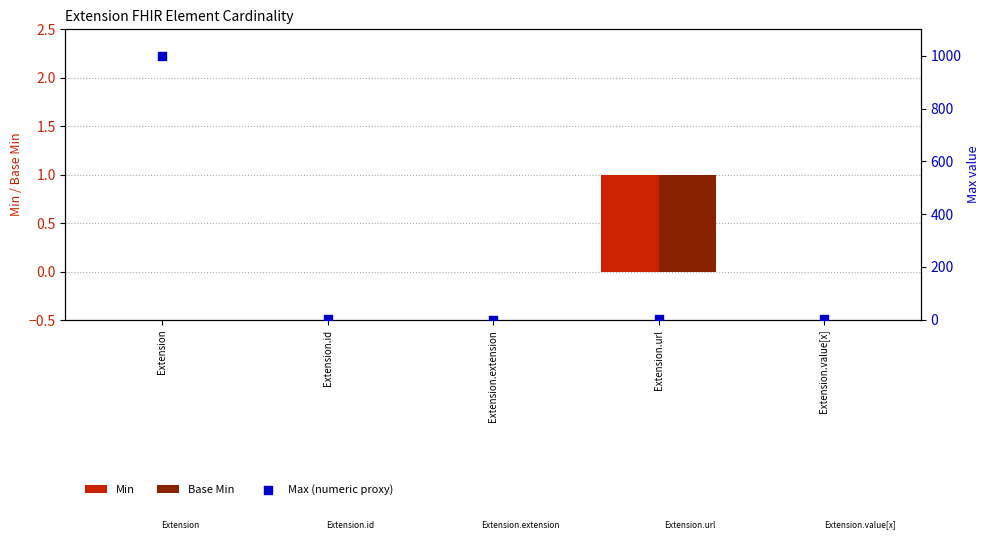

What is the total value across all series at Extension.id?

1